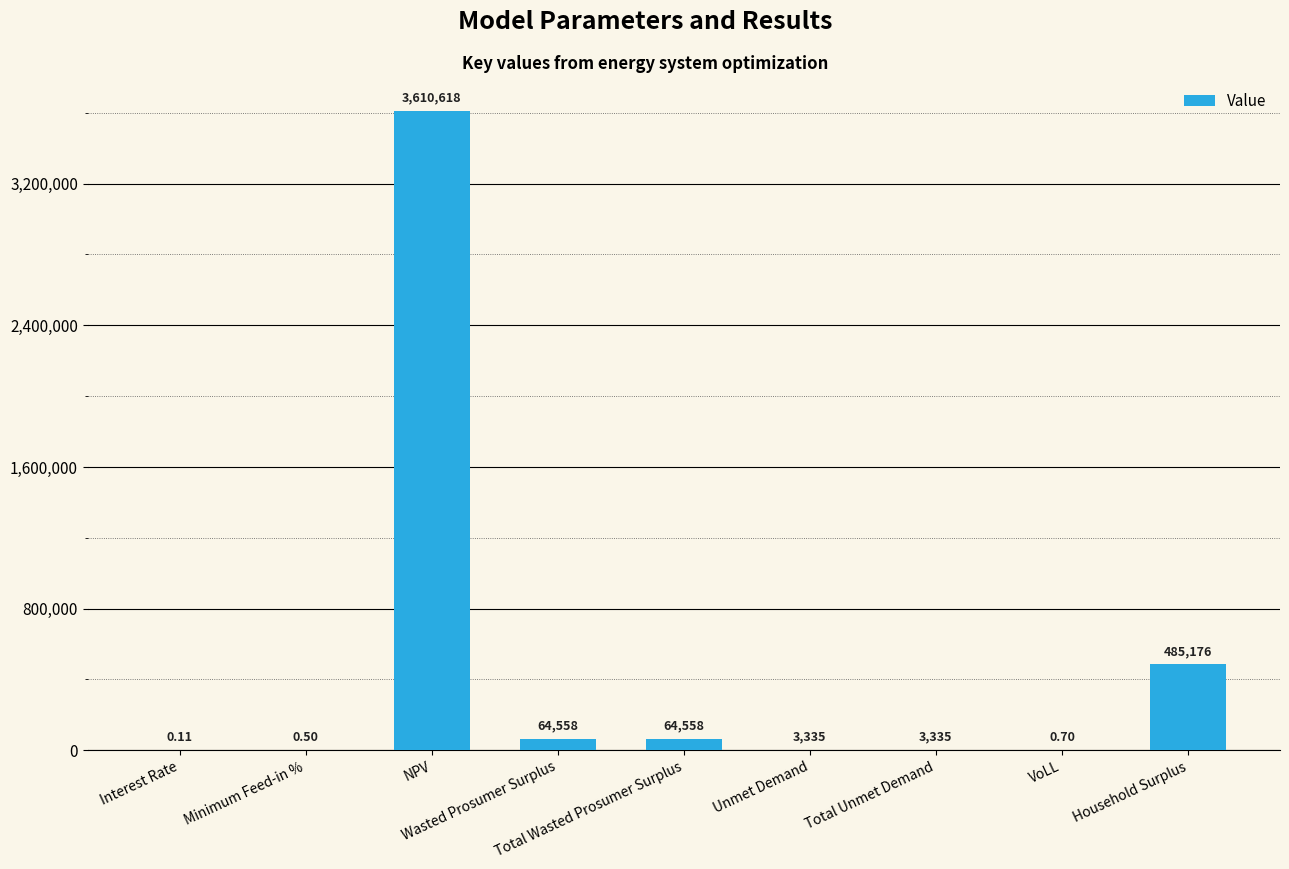

What is the label of the 2nd bar from the right?

VoLL